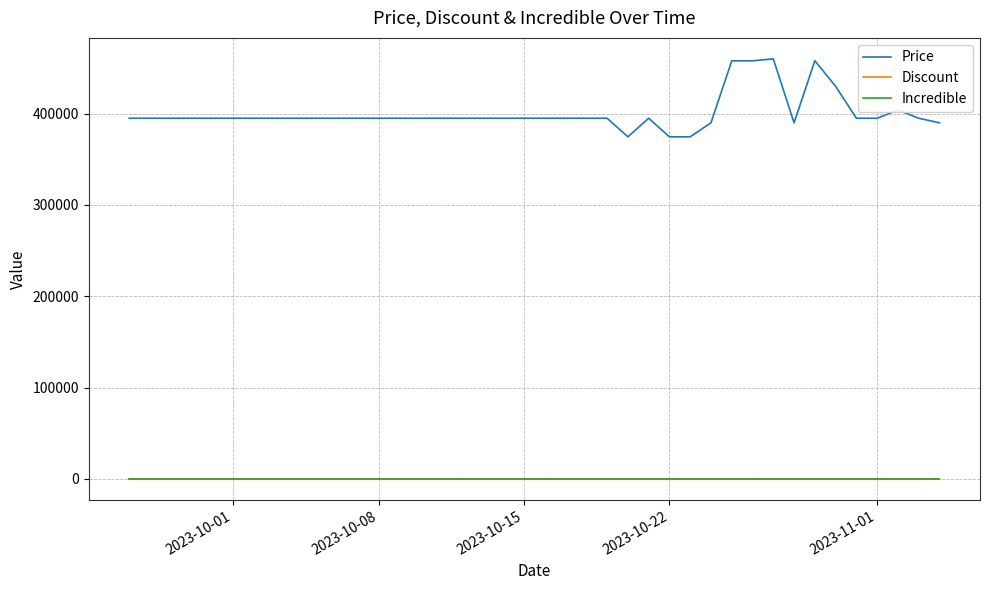

Which series has the largest range (max minus min)?

Price